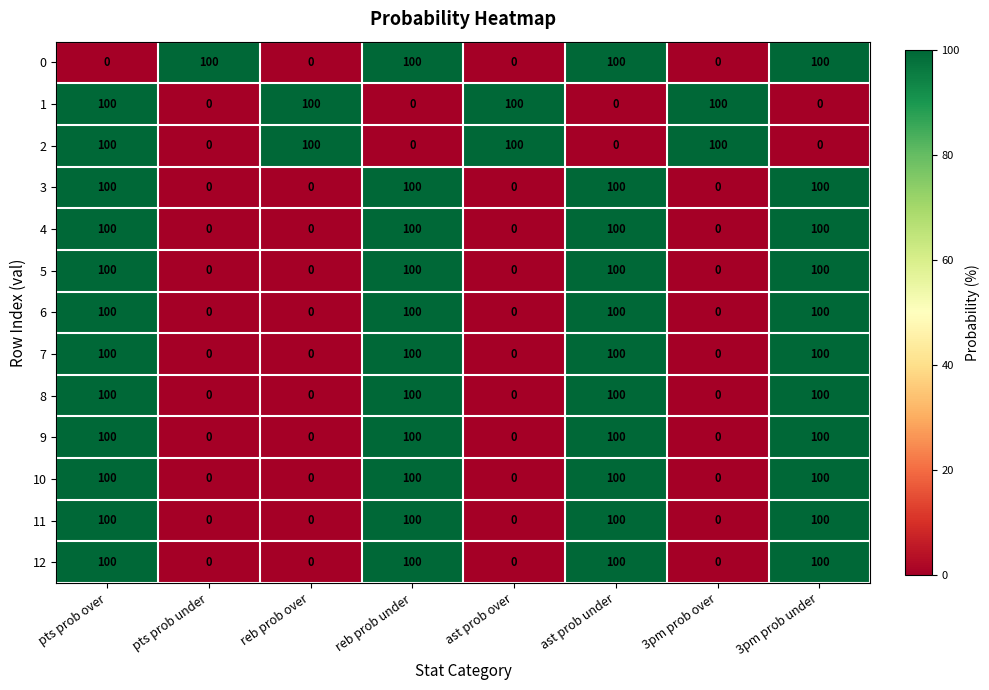

The value of 2 at reb prob over is 151. True or false?

False